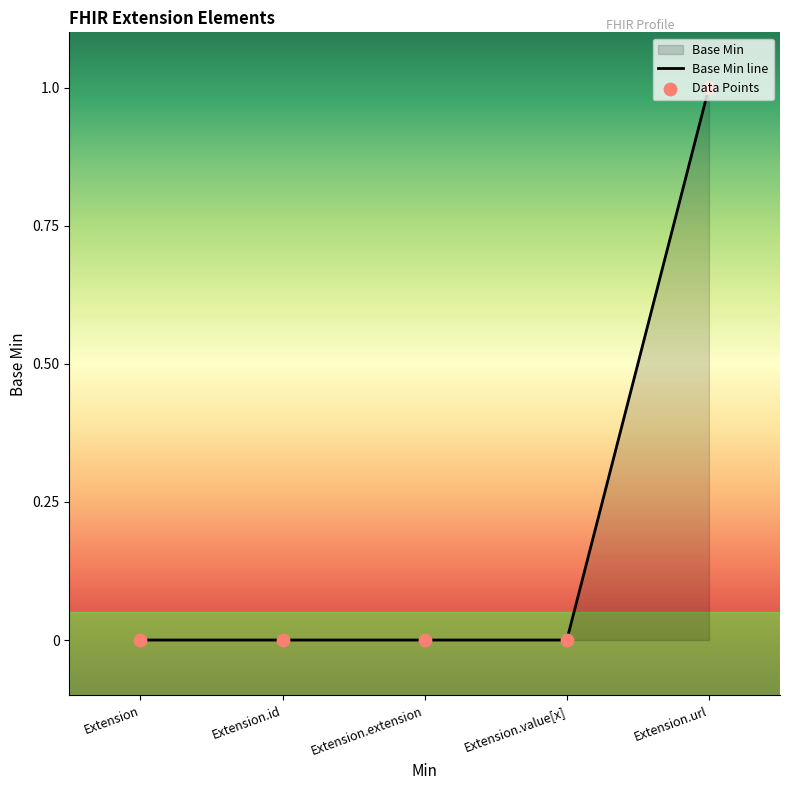

What is the change in value from Extension.extension to Extension.url?

+1